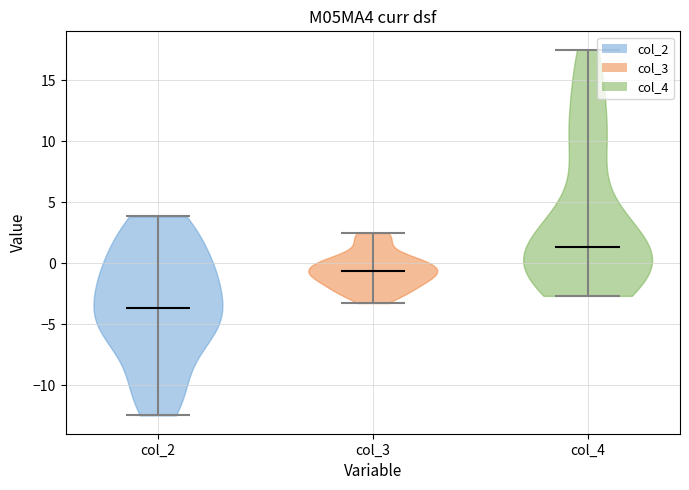

Which violin has the highest median line?

col_4